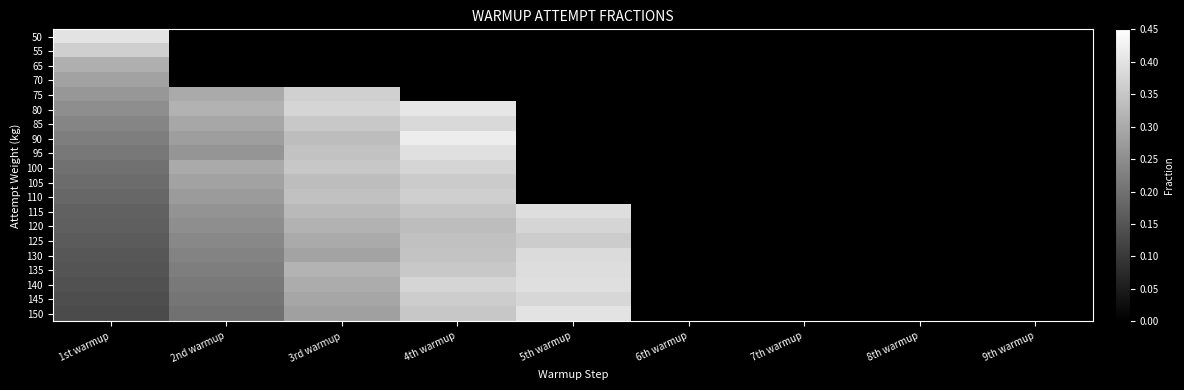

The value of 130 at 4th warmup is 0.1. True or false?

False